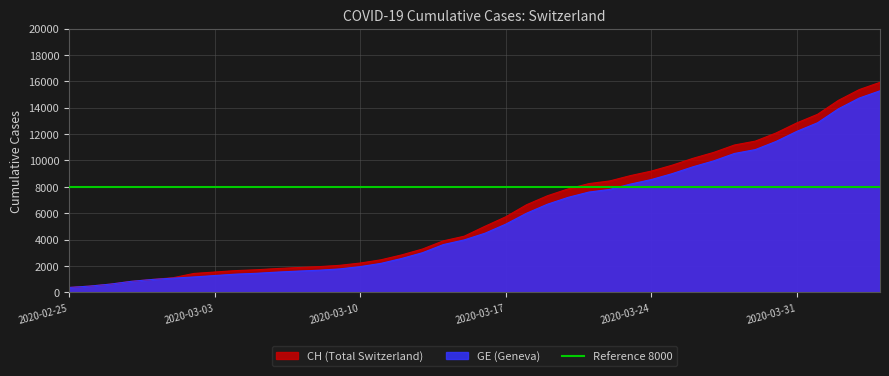

What is the sum of the GE values at 2020-03-11 and 2020-03-06?

3739